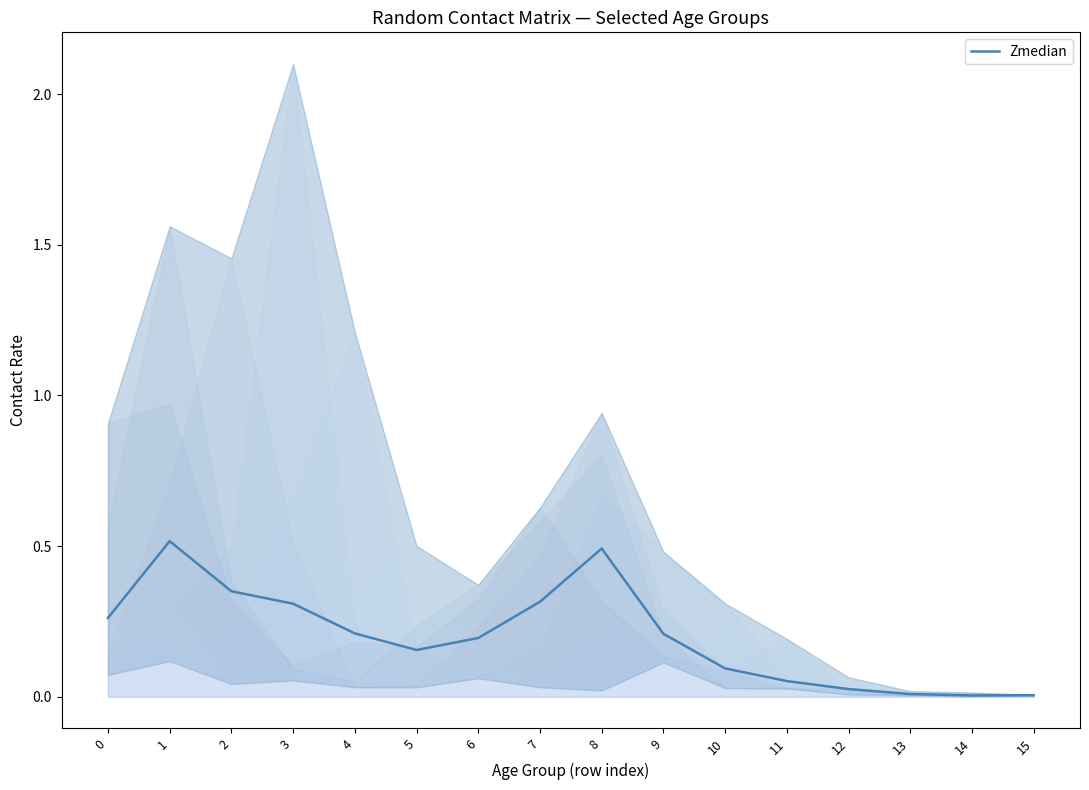

Which label corresponds to the smallest value in the chart?

14